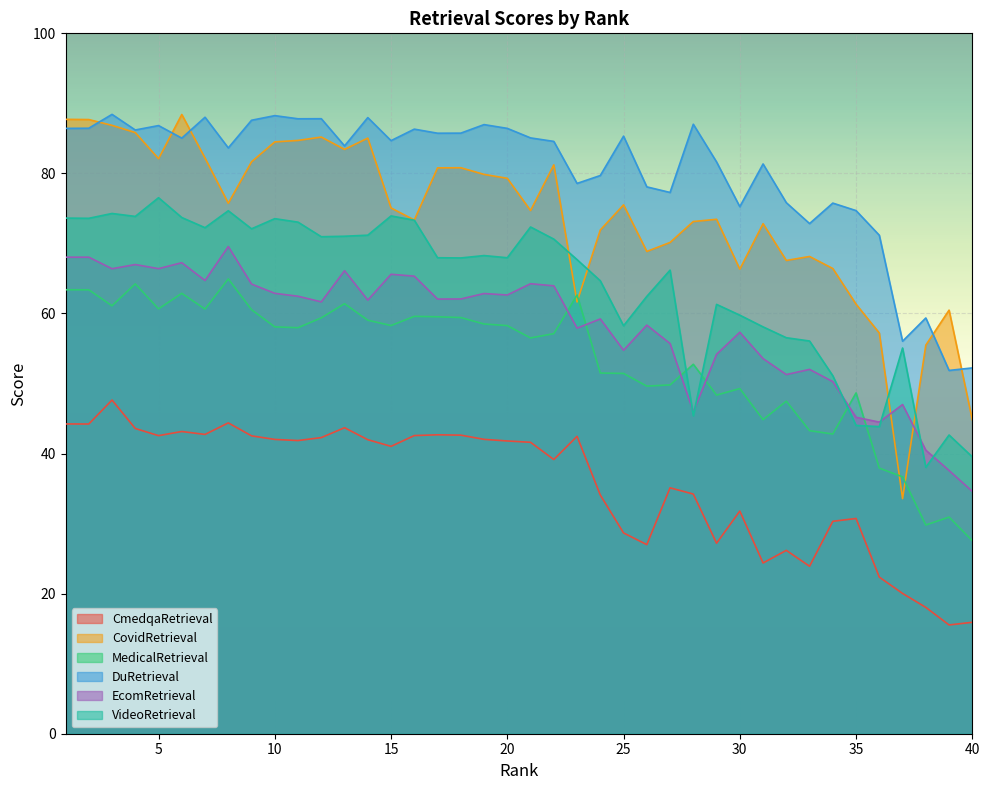

At which category is the sum across all series the highest?

3